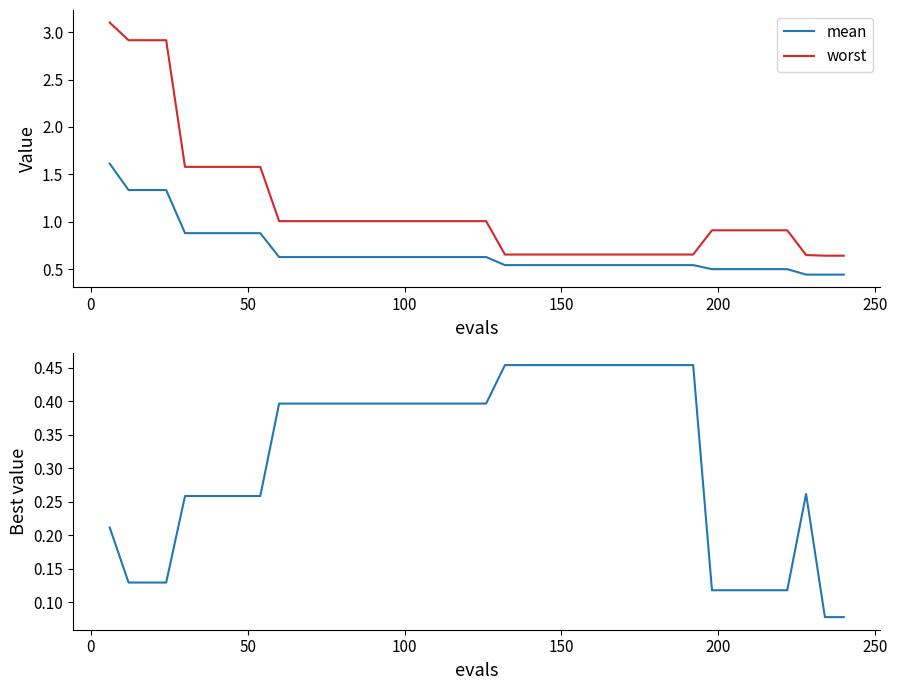

True or false: worst and mean cross at least once.

False